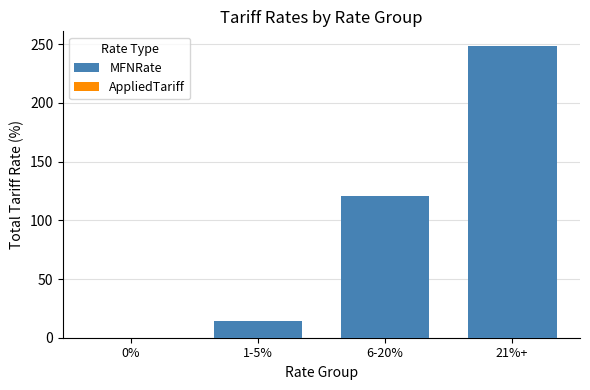

Rank the series at 6-20% from lowest to highest value.

MFNRate, AppliedTariff